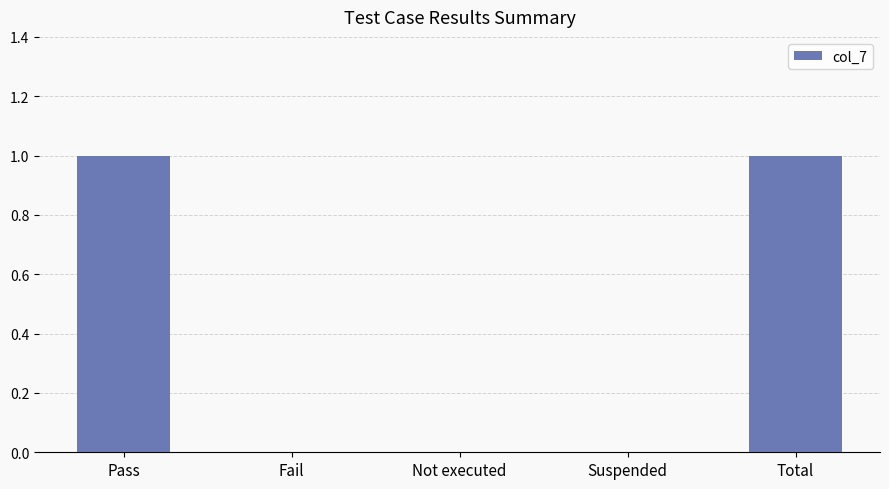

Is it true that the value at Fail is 1?

False